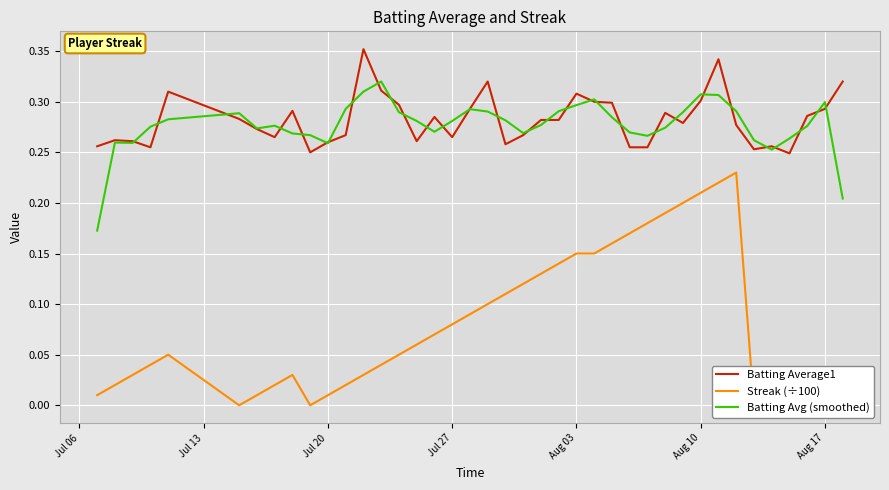

True or false: Batting Average1 and Batting Avg (smoothed) cross at least once.

True